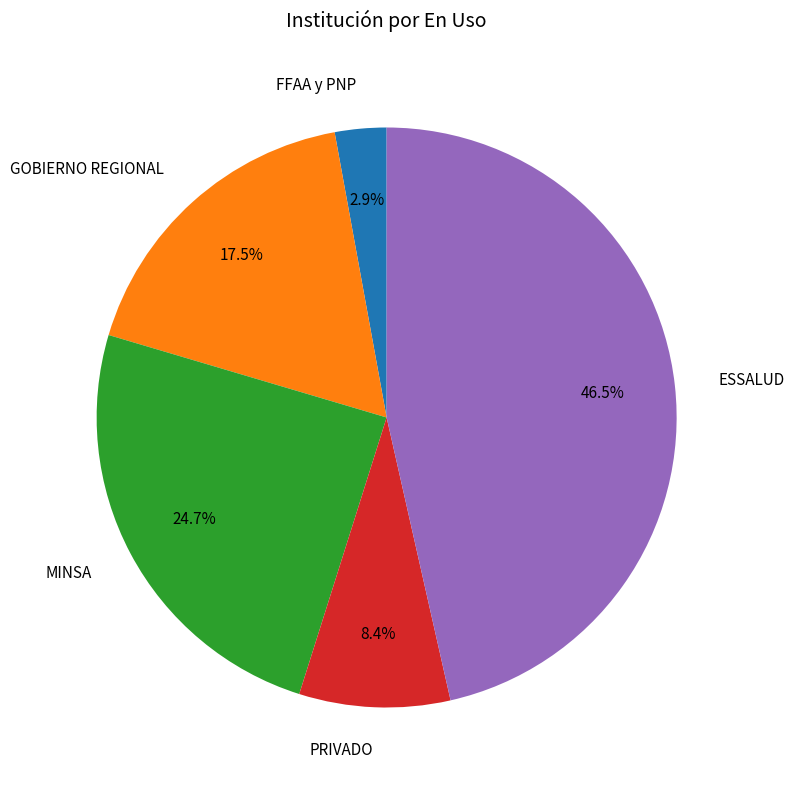

Which has a higher value, FFAA y PNP or PRIVADO?

PRIVADO